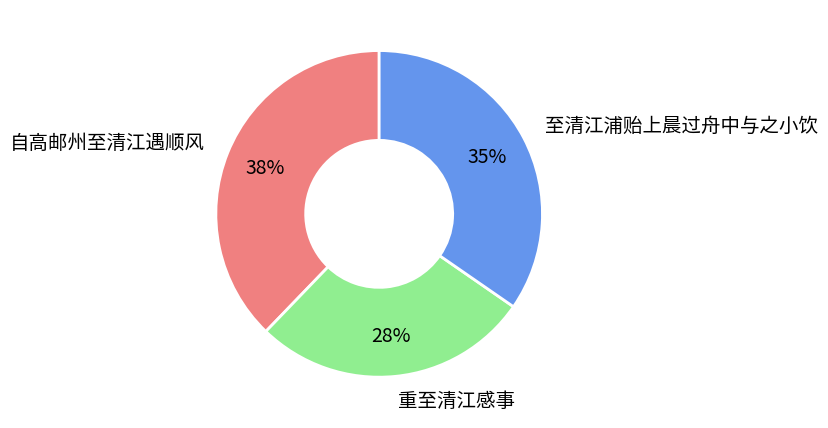

Approximately how many times larger is the value at 自高邮州至清江遇顺风 compared to 至清江浦贻上晨过舟中与之小饮?

1.1